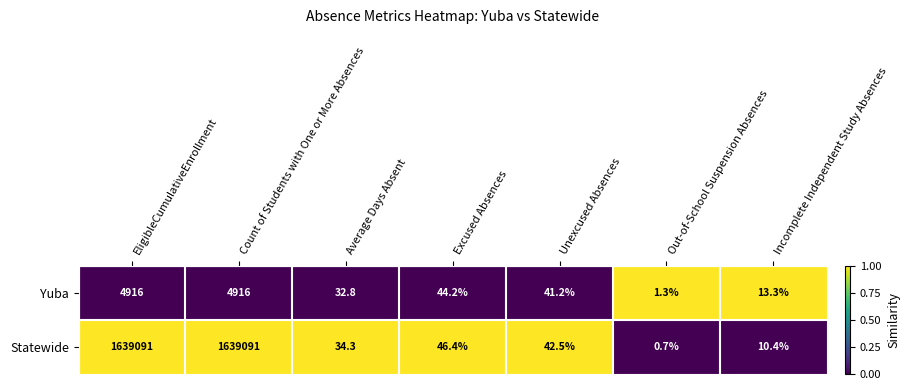

Which series has the largest total across all categories?

Statewide